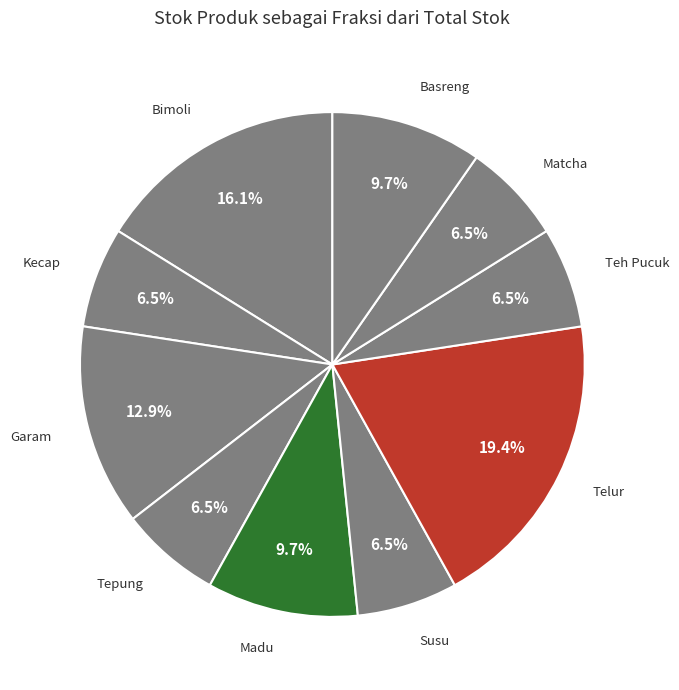

Count the number of slices in the pie.

10